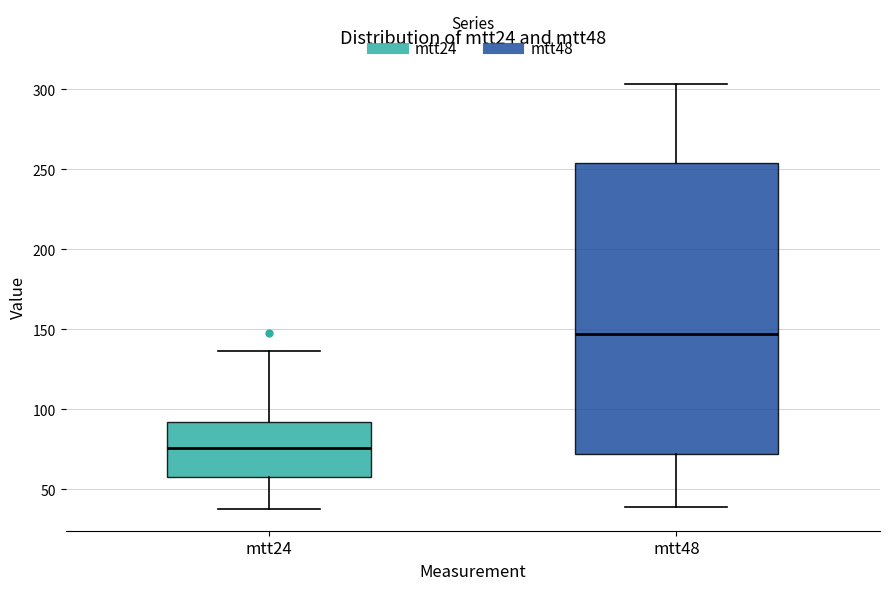

Reading left to right, transcribe this box plot: for each box, give where its median line is, the range the box spans, and where its two whiskers end, as read against the y-axis. The values are not printed on the chart, so give them approximately, as read against the axis.

mtt24: median 75, box 60 to 90, whiskers 35 to 135
mtt48: median 145, box 70 to 255, whiskers 40 to 305